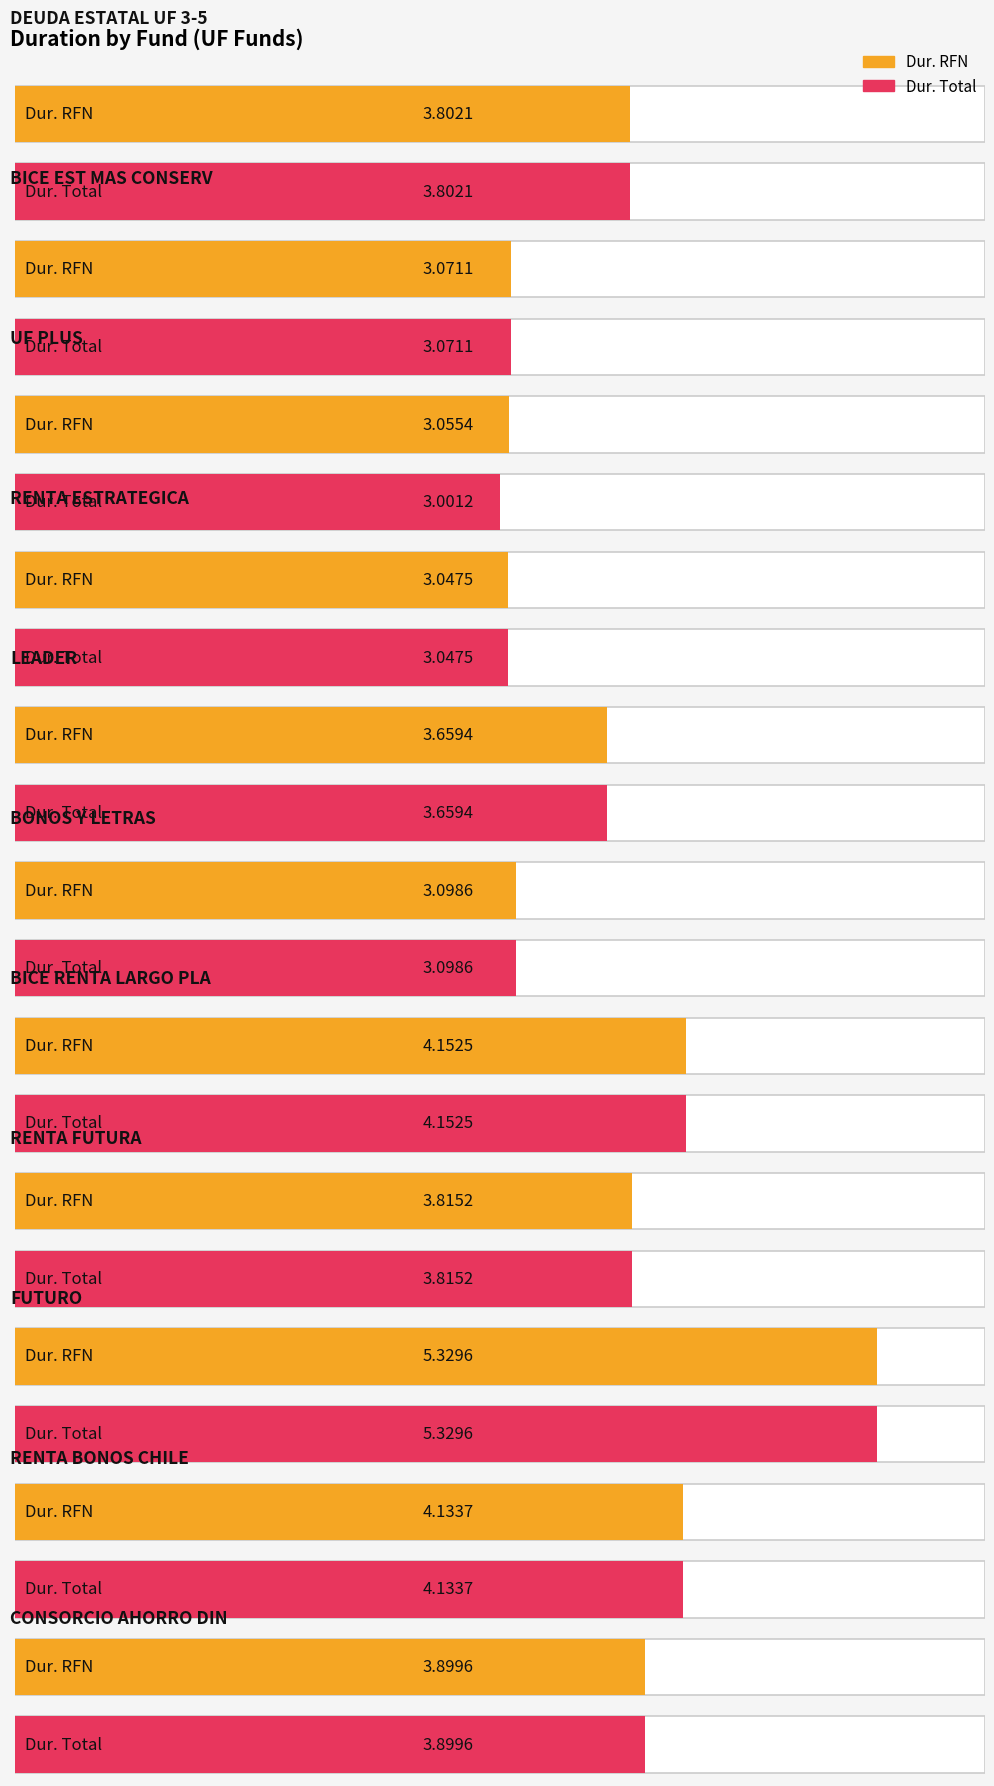

What is the difference between the Dur. Total values at DEUDA ESTATAL UF 3-5 and CONSORCIO AHORRO DIN?

0.1